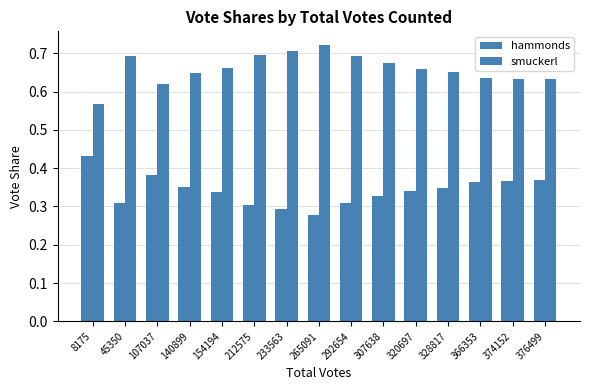

What is the sum of all hammonds values?

5.1